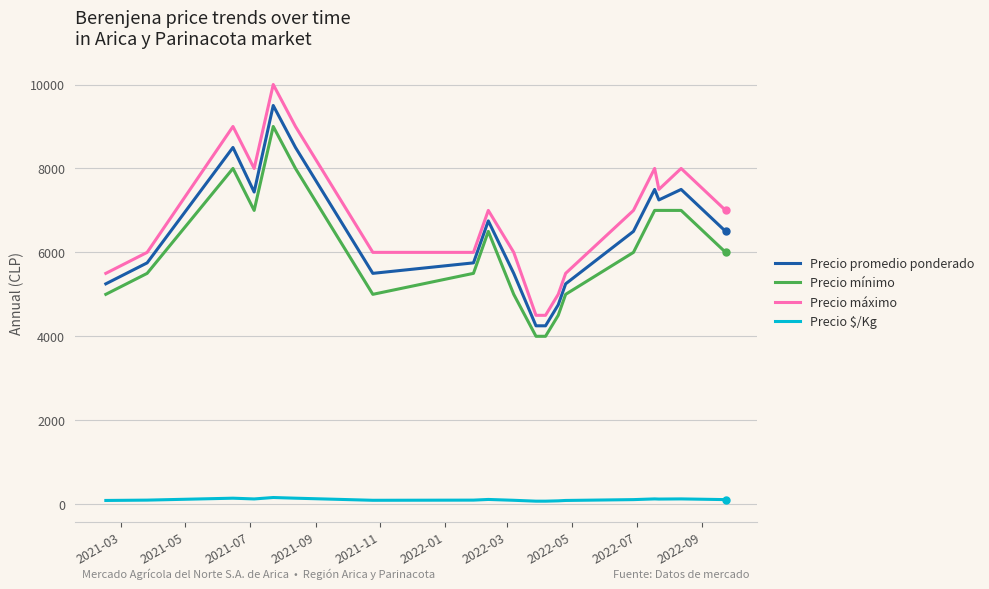

True or false: Precio promedio ponderado and Precio máximo cross at least once.

False